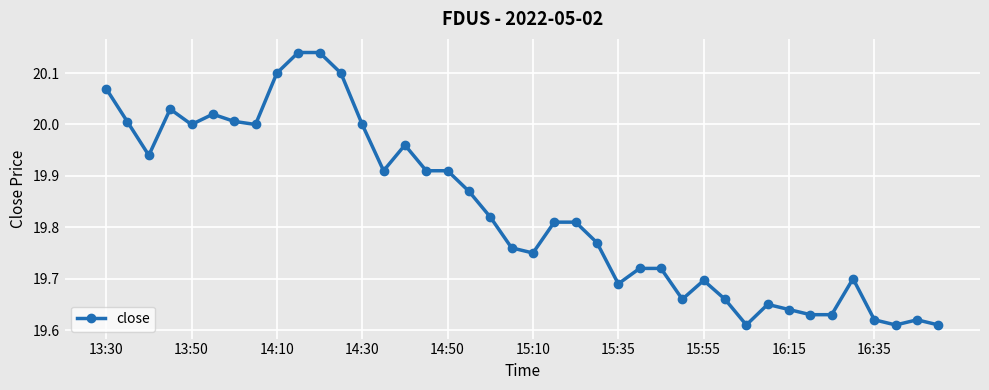

What is the sum of all values?

793.3